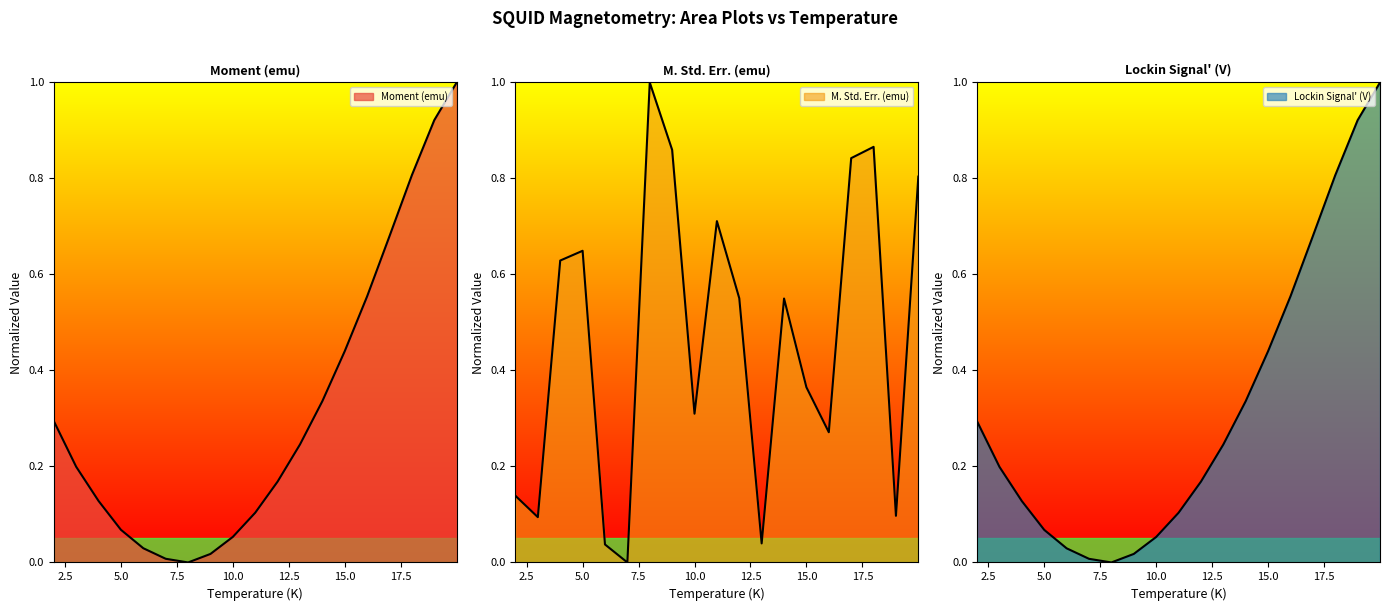

What is the average value of the M. Std. Err. (emu) series?

0.5